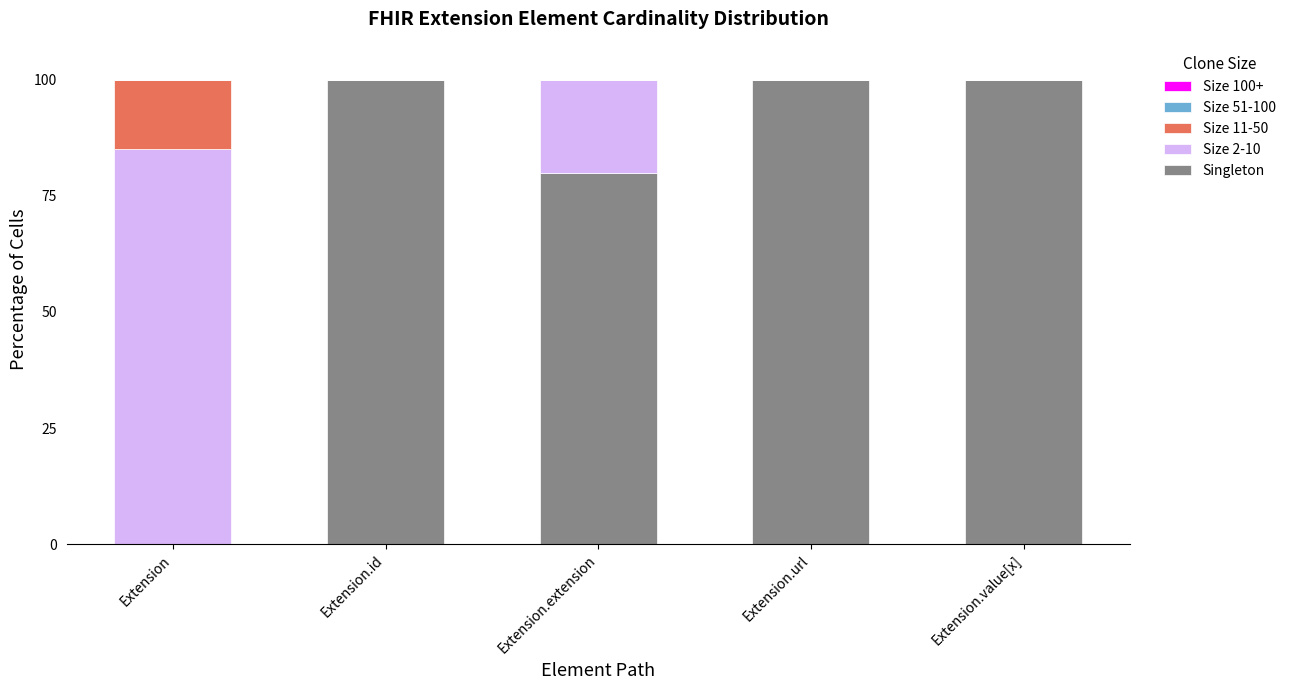

What is the highest value of the Singleton series?

100